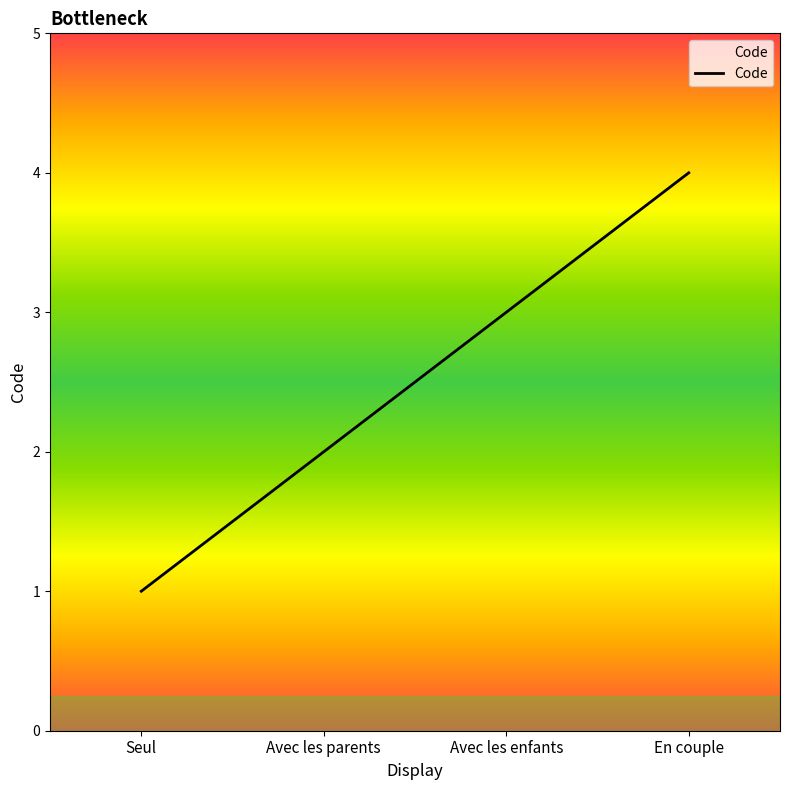

What position from the right is En couple?

1